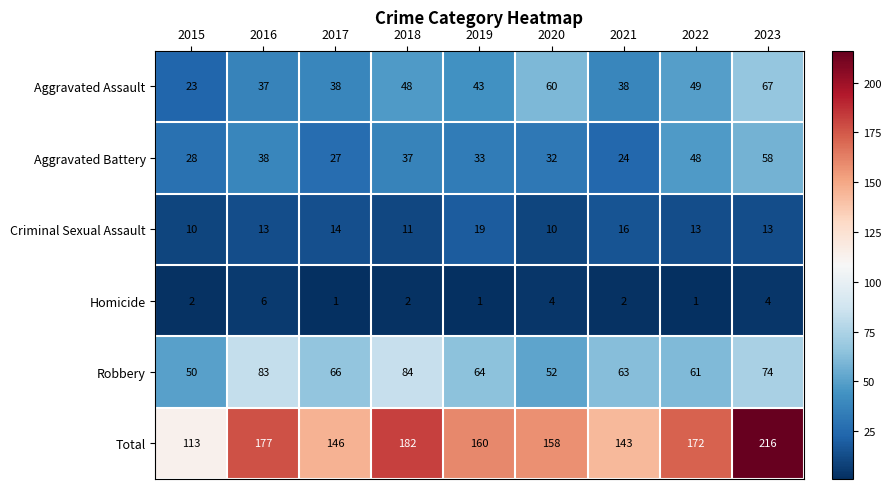

What is the difference between the maximum and minimum values in the Aggravated Battery series?

34